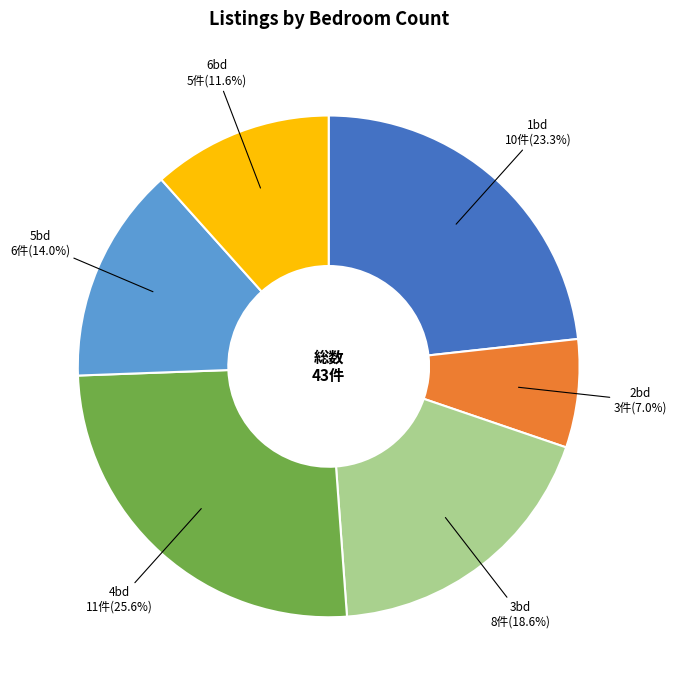

To the nearest percent, what is the difference between the largest and smallest slice percentages?

19%